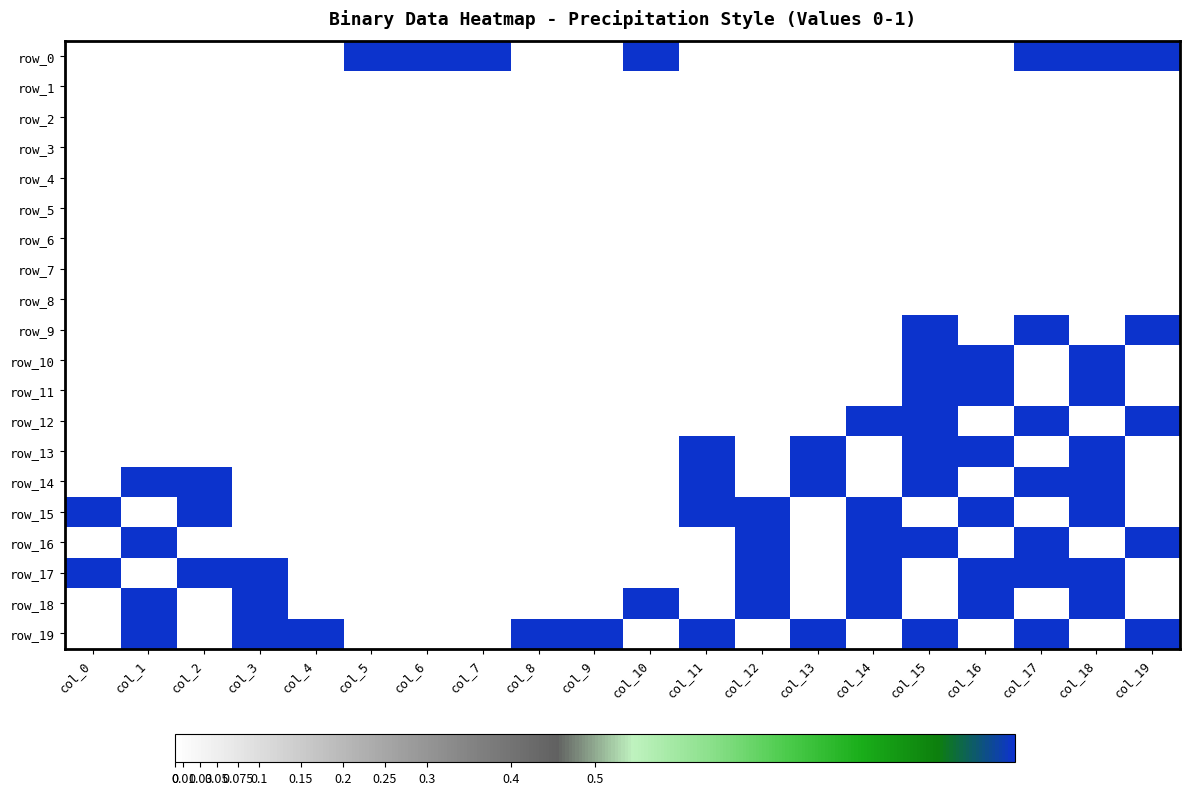

Which has a higher value, col_19 or col_15?

col_19